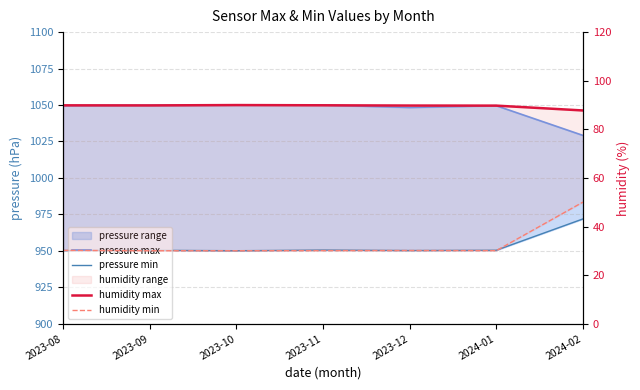

True or false: humidity max and pressure min cross at least once.

False